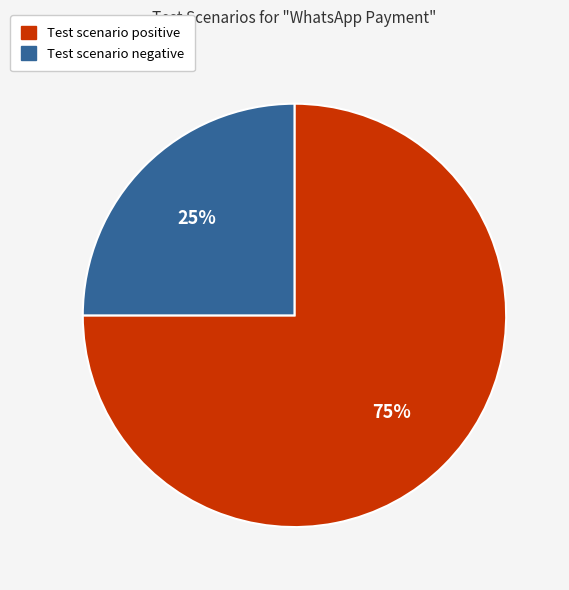

Is the sum of Test scenario negative and Test scenario positive greater than half?

Yes